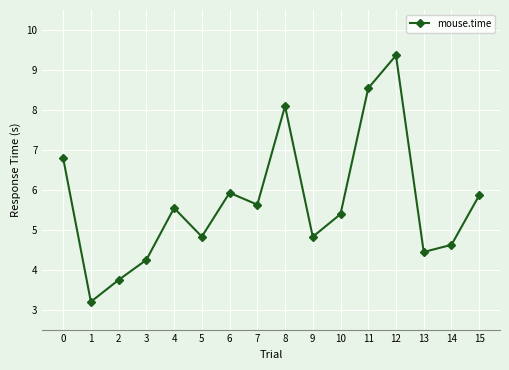

What is the smallest value displayed?

3.2